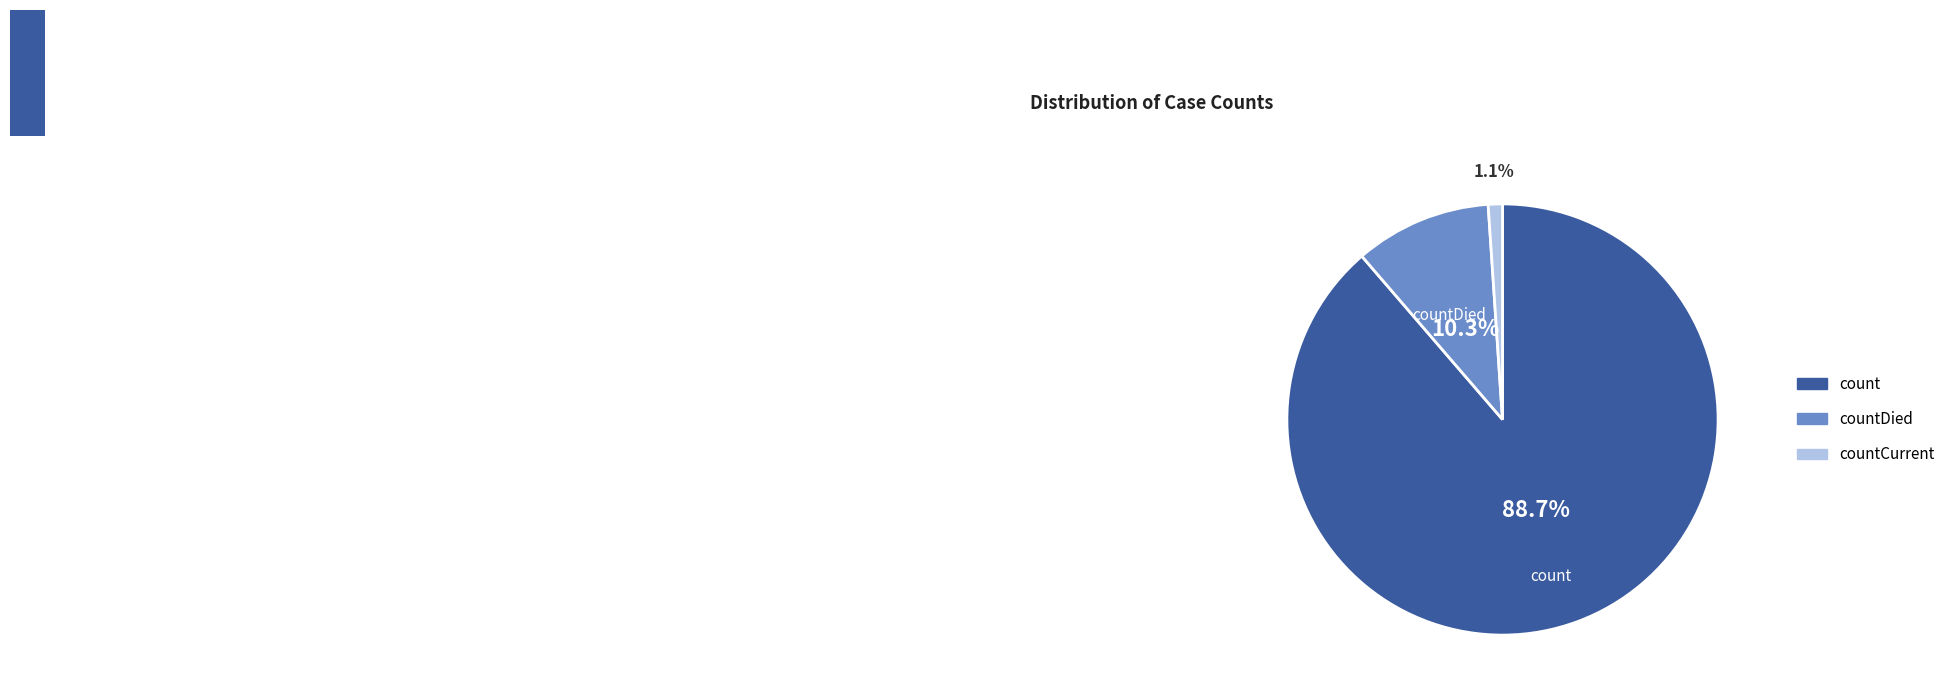

Combined, do countCurrent and count account for over 50%?

Yes